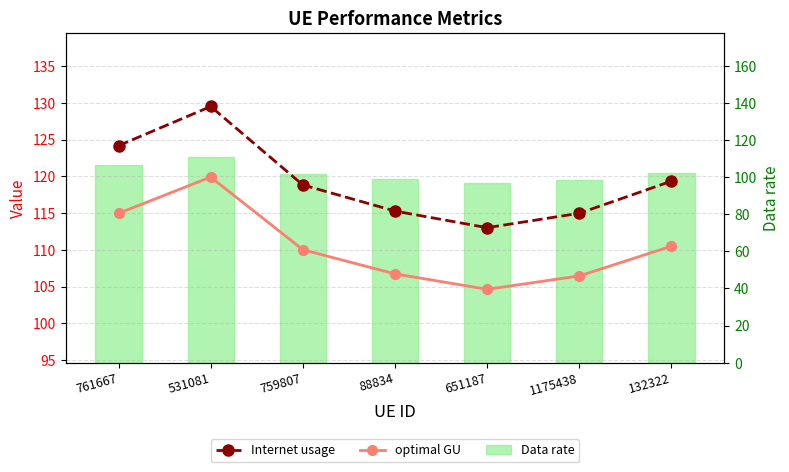

What is the minimum value for Internet usage?

113.0